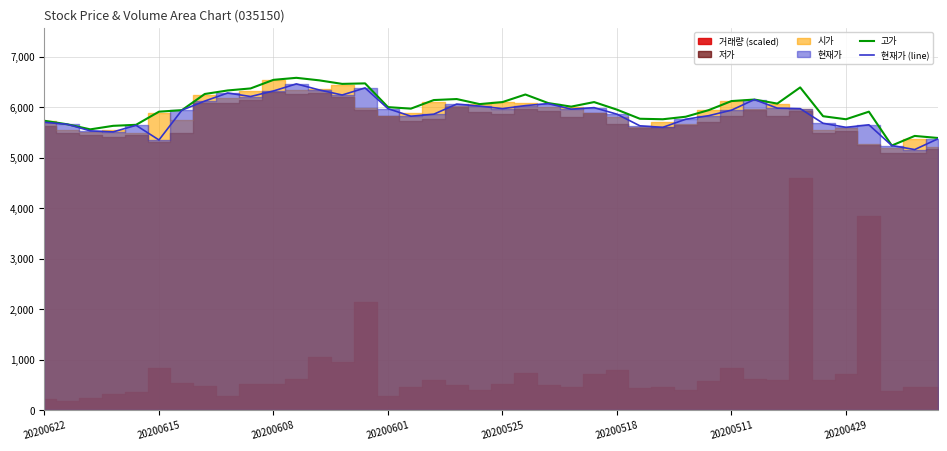

What is the highest value of the 현재가 (line) series?

6460